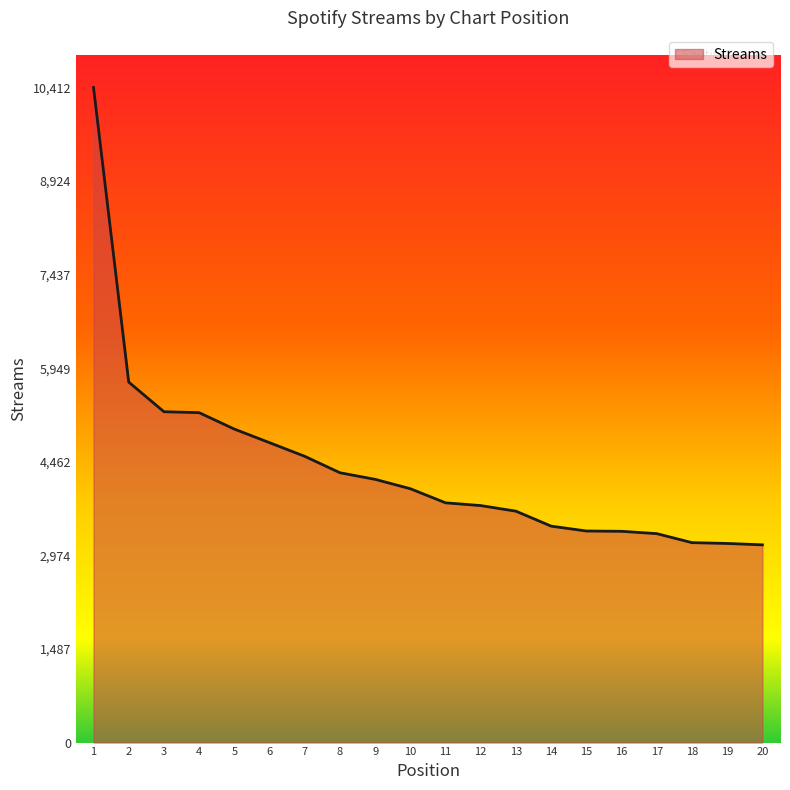

Where is the data nearest to the value 6777?

2